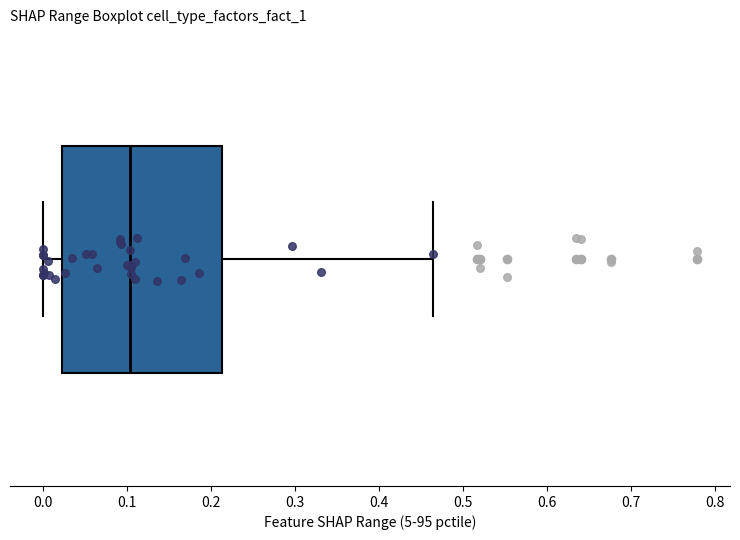

Transcribe this box plot: give where the median line is, the range the box spans, and where the two whiskers end, as read against the x-axis. The values are not printed on the chart, so give them approximately, as read against the axis.

median 0.10, box 0.02 to 0.21, whiskers 0.00 to 0.46